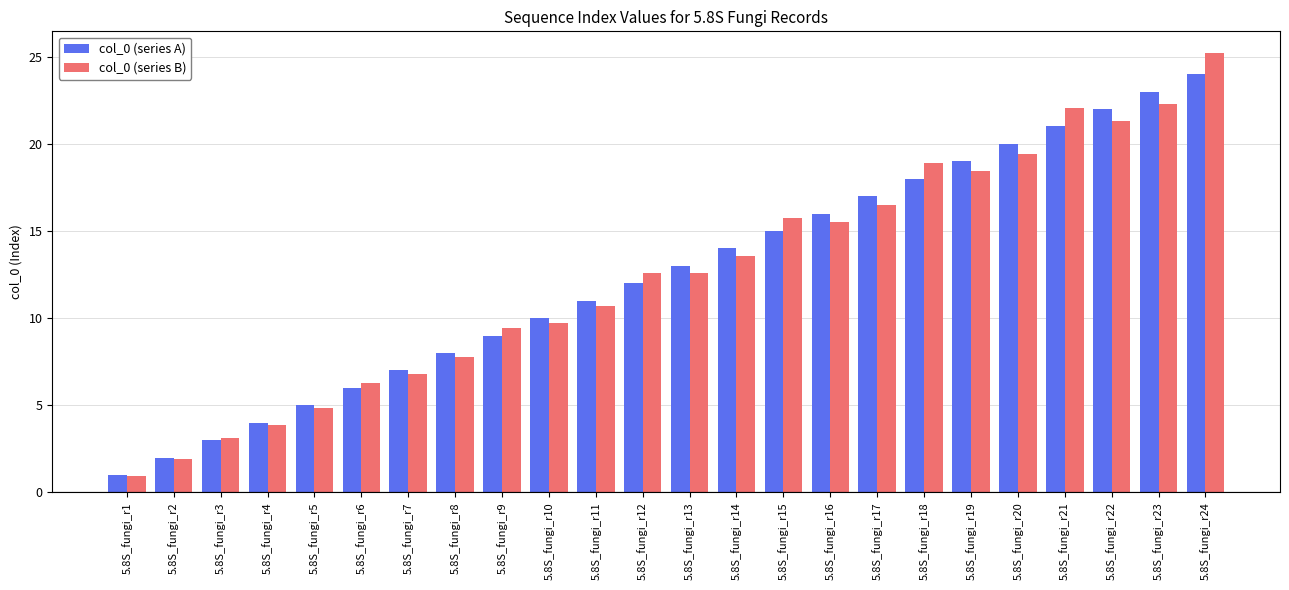

True or false: col_0 (series A) has a value of 11.6 at 5.8S_fungi_r24.

False